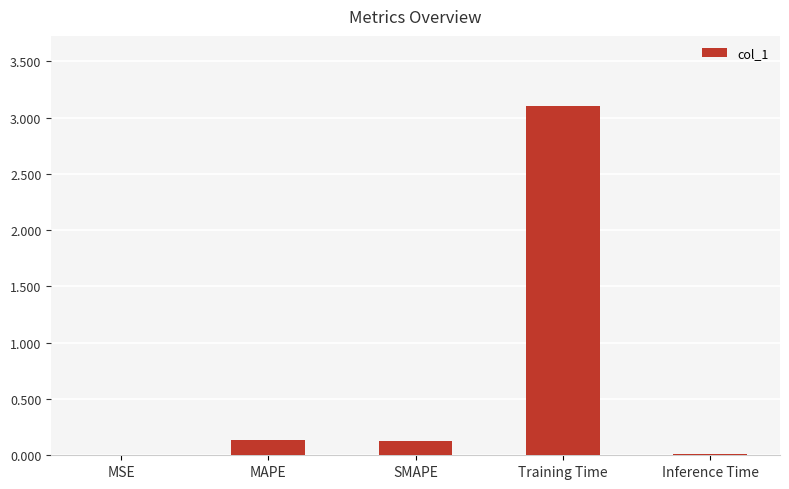

Does the chart contain stacked bars?

No